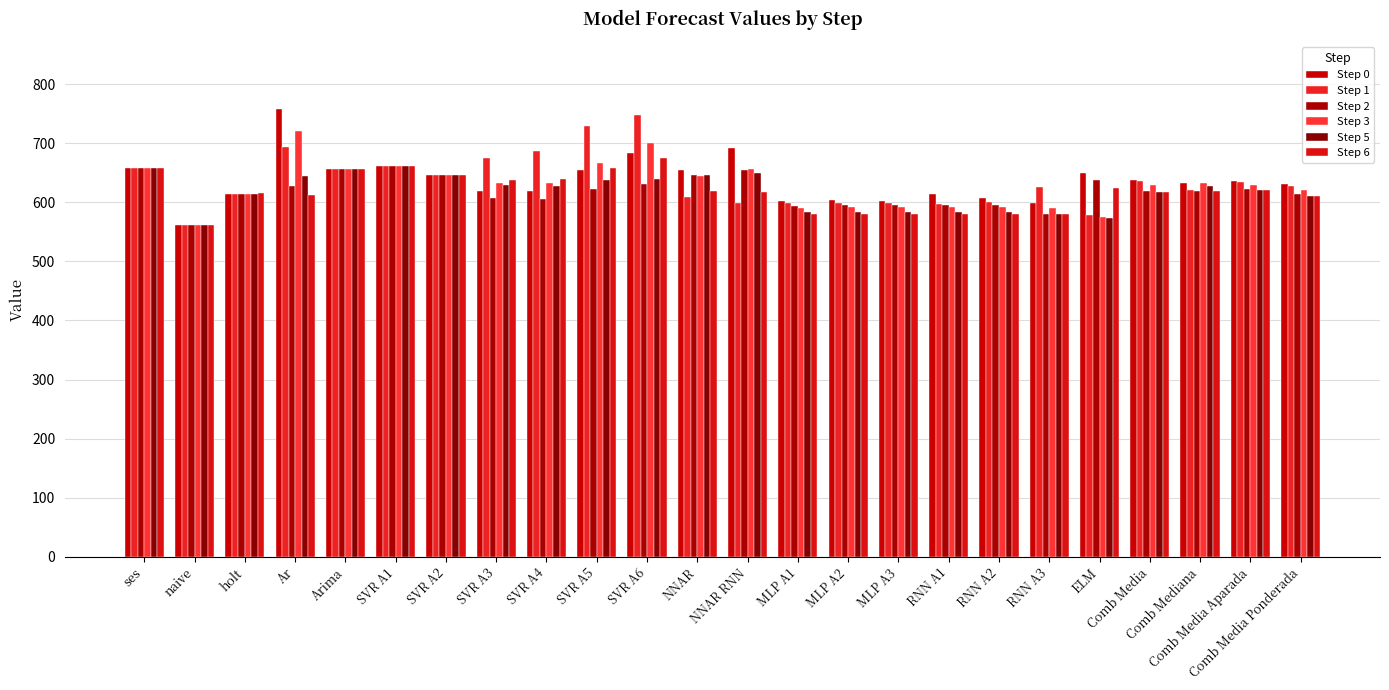

How many data points does each series have?

24